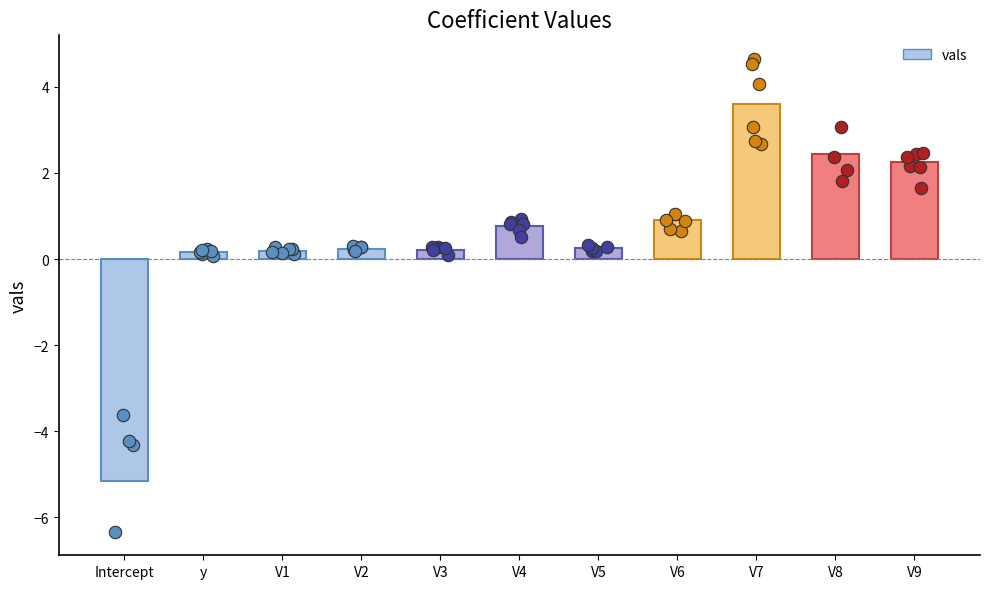

Which has a higher value, V8 or y?

V8